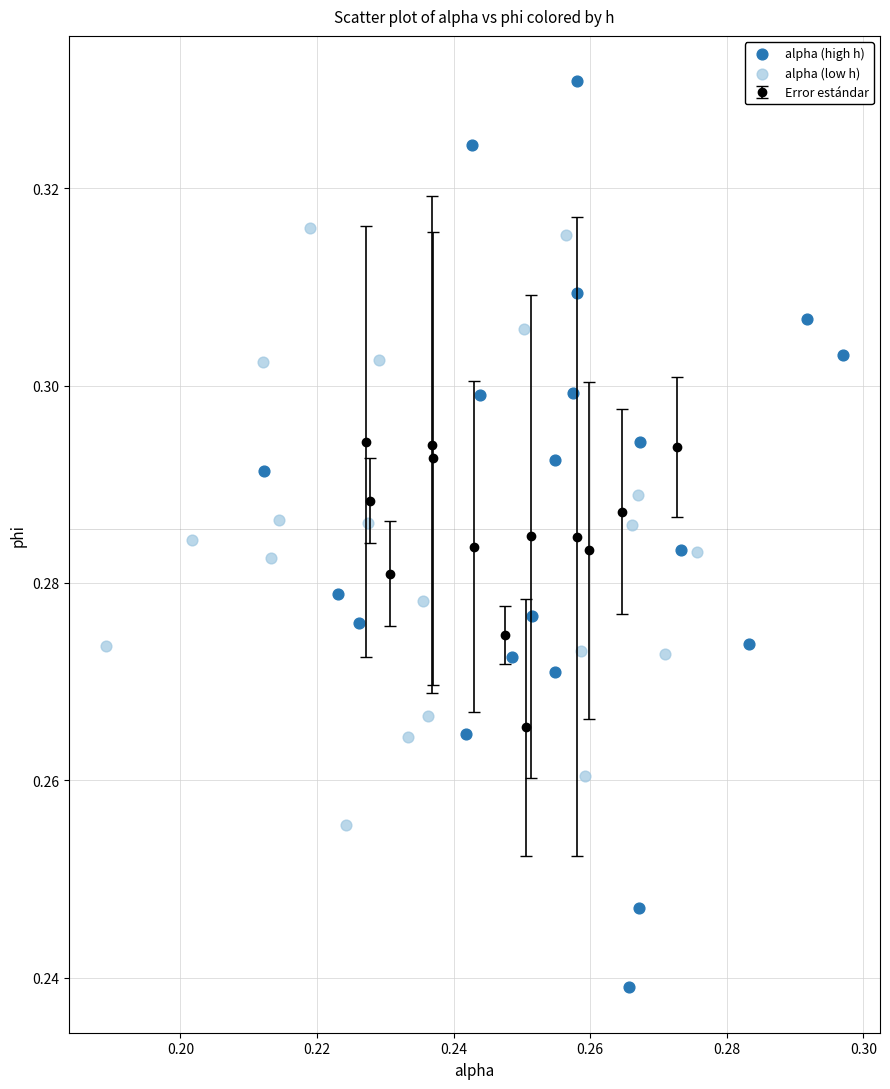

Which series has the largest Y range (max minus min)?

alpha (high h)